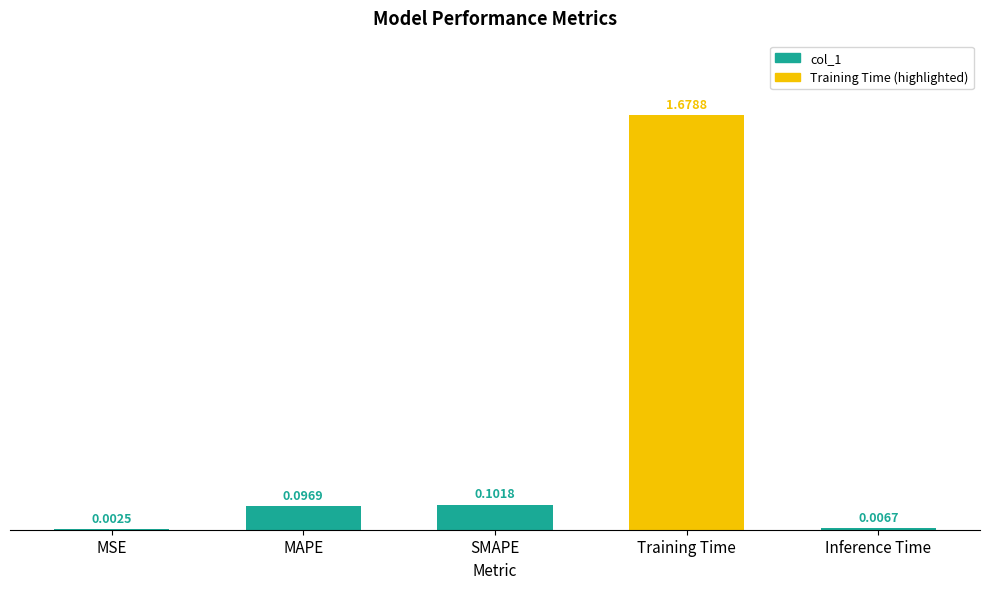

Does the chart contain stacked bars?

No